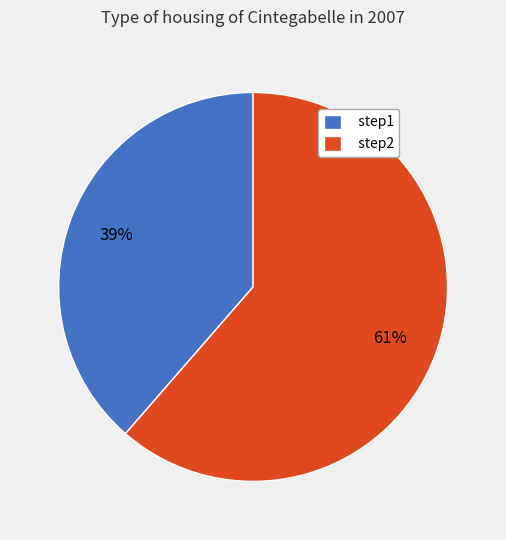

Which slice is the smallest?

step1